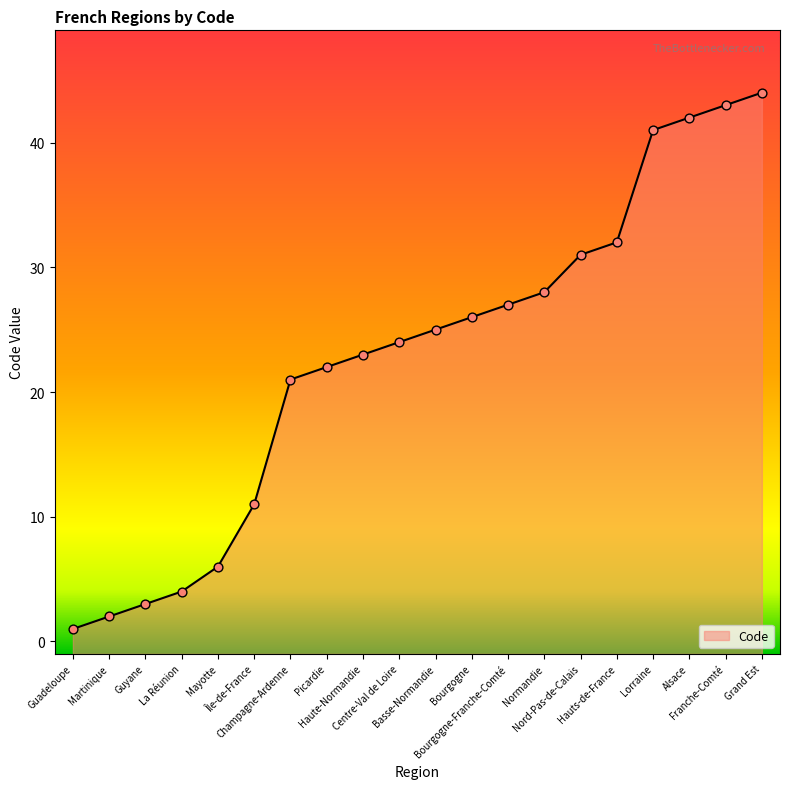

Approximately how many times larger is the value at Normandie compared to Picardie?

1.3